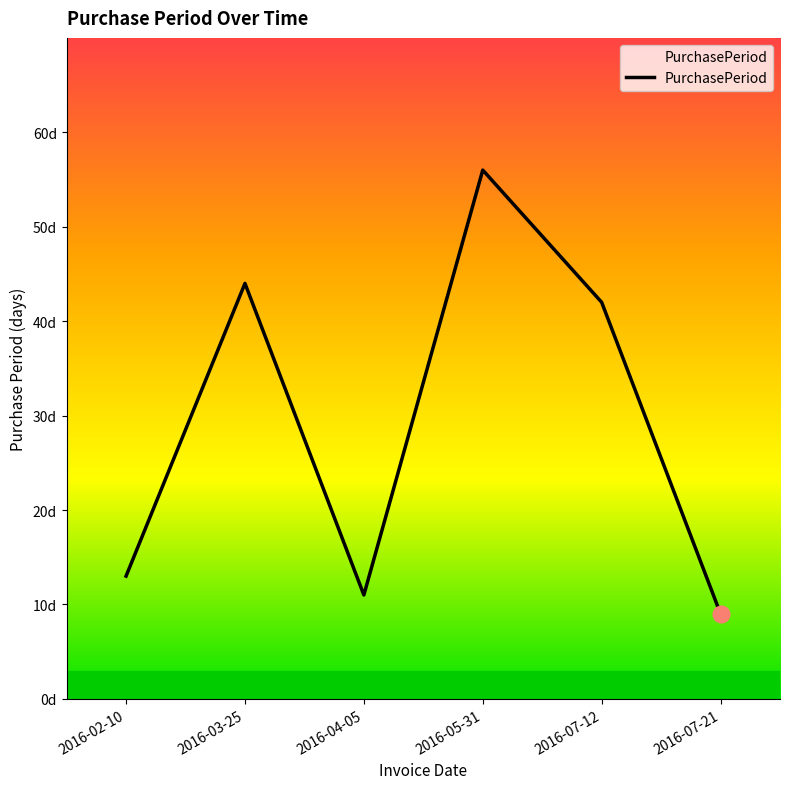

Does the chart display data point markers on the line(s)?

No